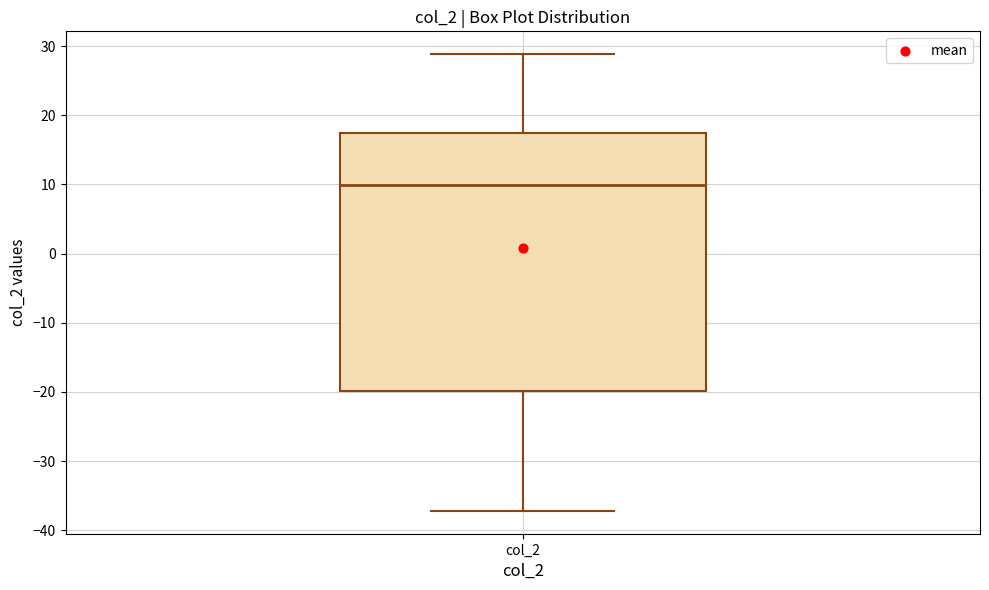

Read this box plot against the y-axis: the position of the median line, the range covered by the box, and the ends of both whiskers. The values are not printed on the chart, so give them approximately, as read against the axis.

median 10, box -20 to 17, whiskers -37 to 29